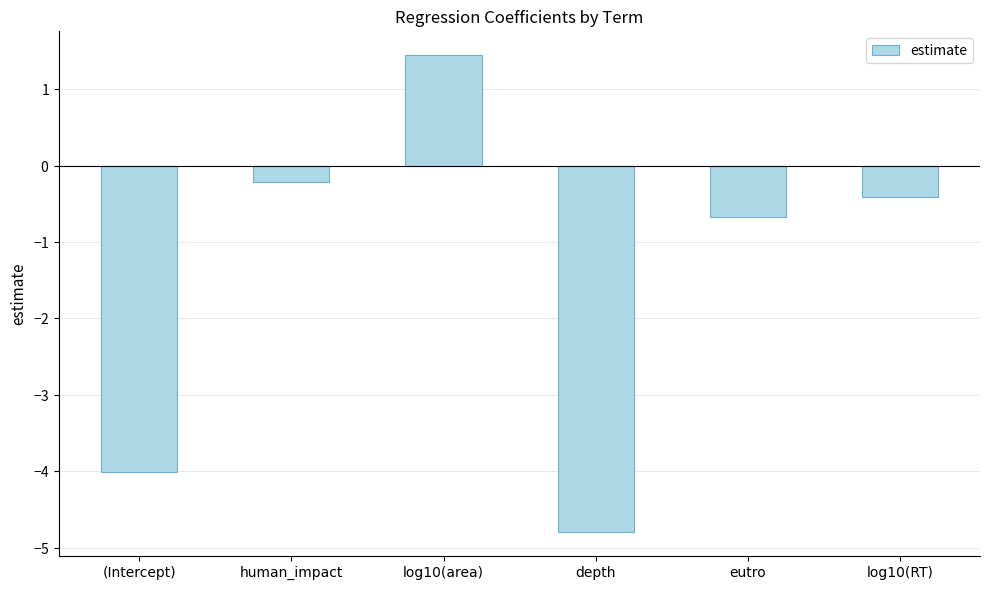

Are the bars horizontal?

No